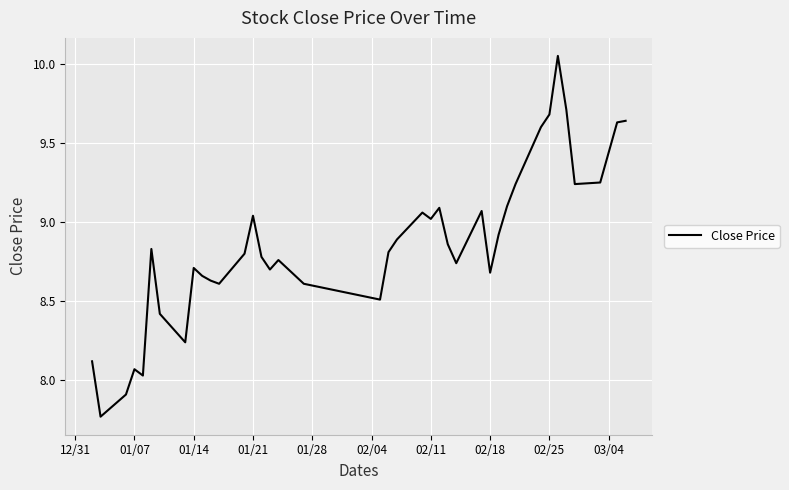

True or false: the data shows 2.1 at 01/21.

False